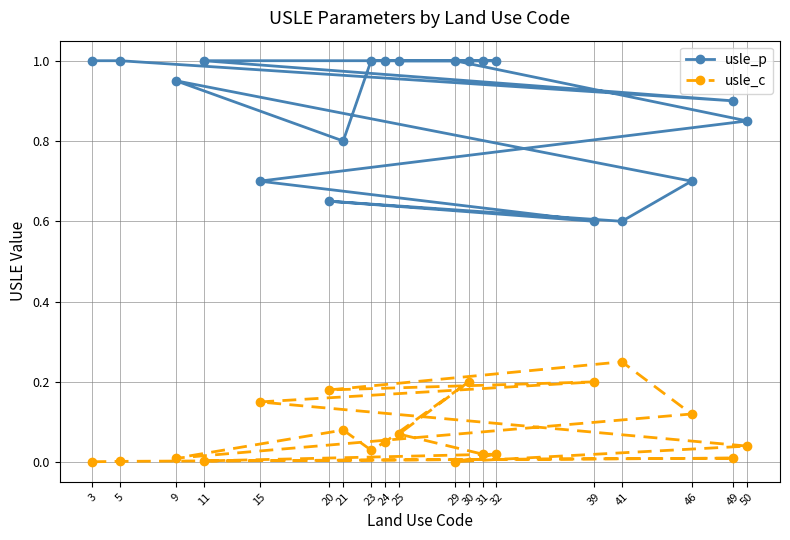

What is the difference between the second highest and minimum values in the usle_p series?

0.4